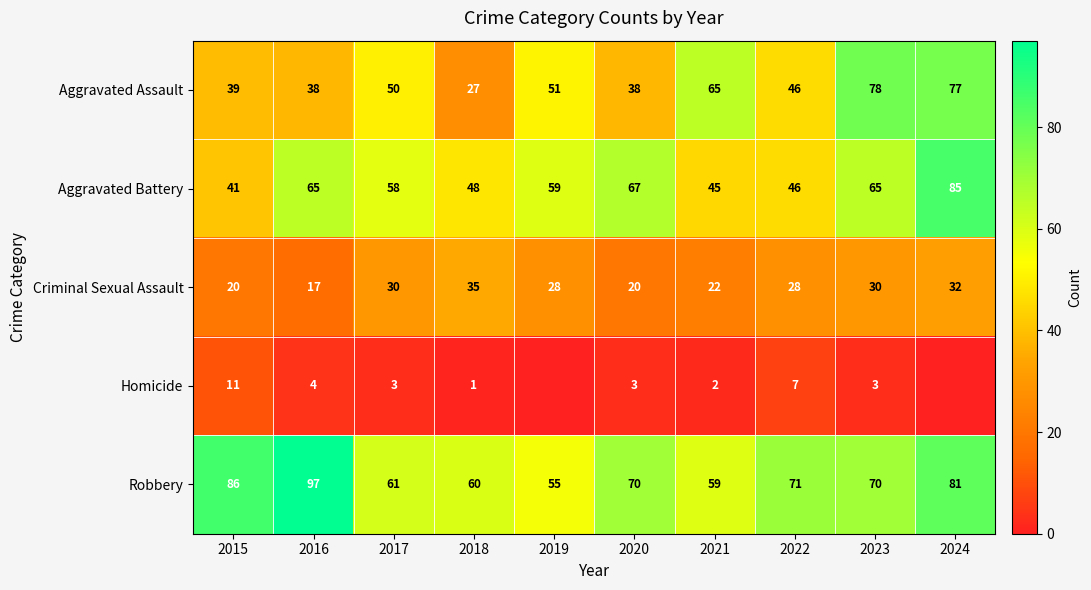

True or false: Aggravated Battery has a value of 66 at 2022.

False